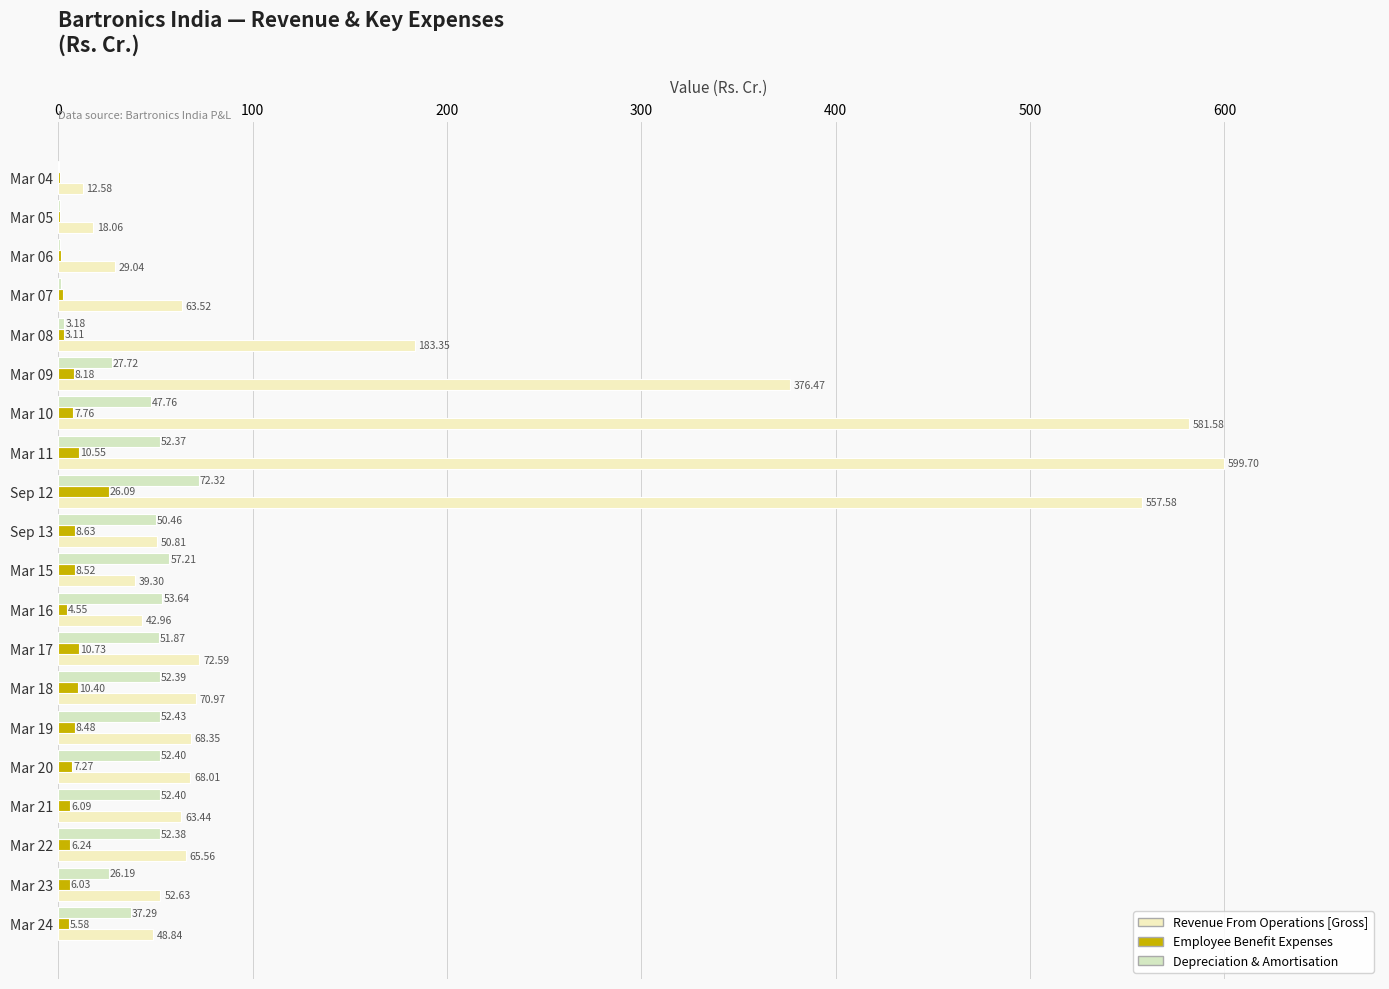

What is the sum of all Depreciation & Amortisation values?

745.8